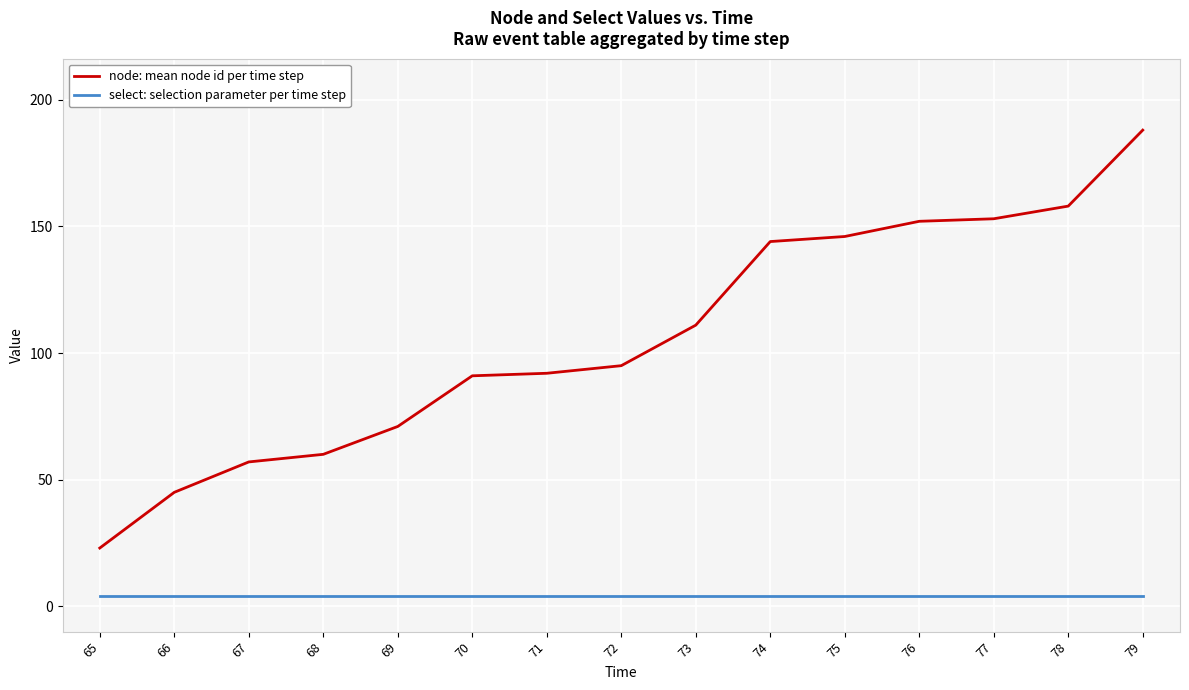

At which category is the sum across all series the highest?

79